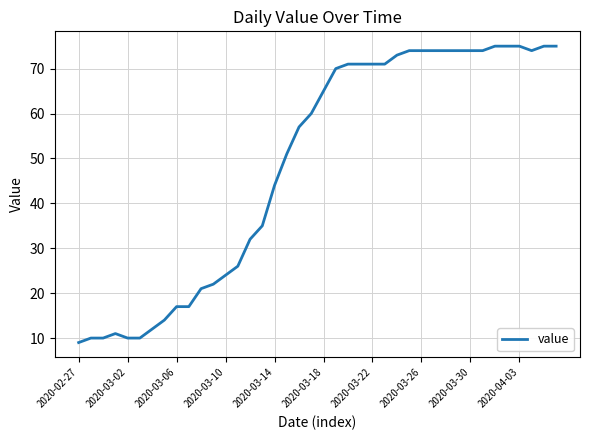

What is the difference between the maximum and minimum values?

66